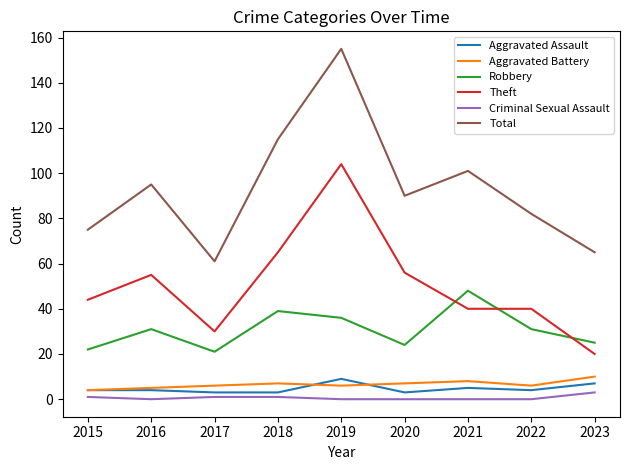

Is the value of Robbery at 2021 greater than the value of Aggravated Assault at 2019?

Yes